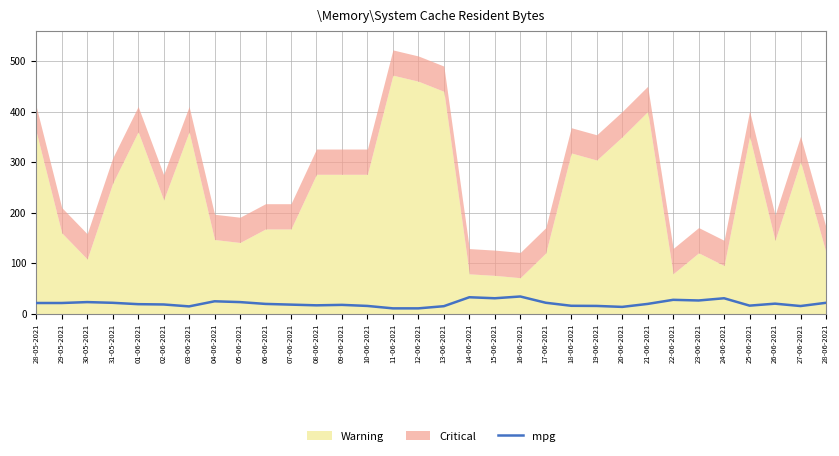

What is the highest value of the mpg series?

33.9